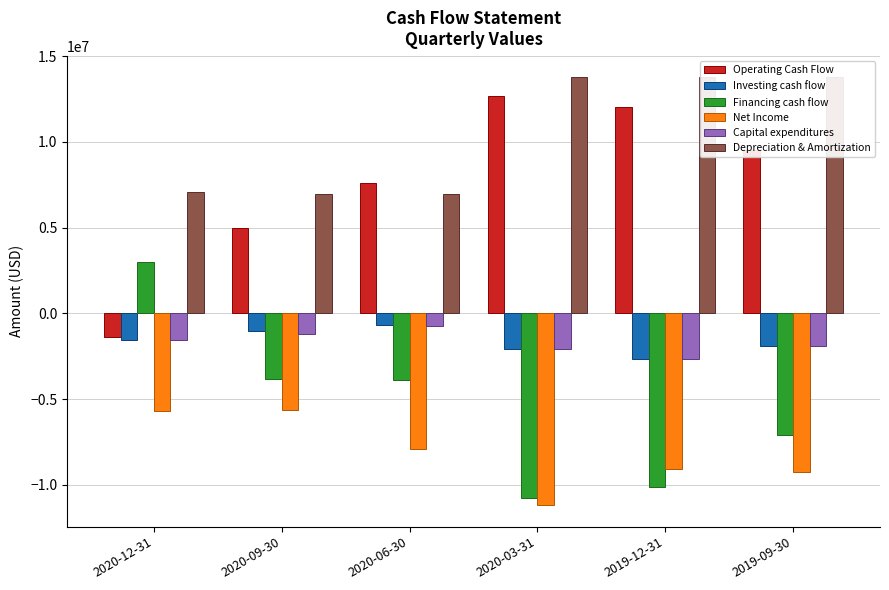

Is it true that Depreciation & Amortization equals 6961400 at 2020-06-30?

True